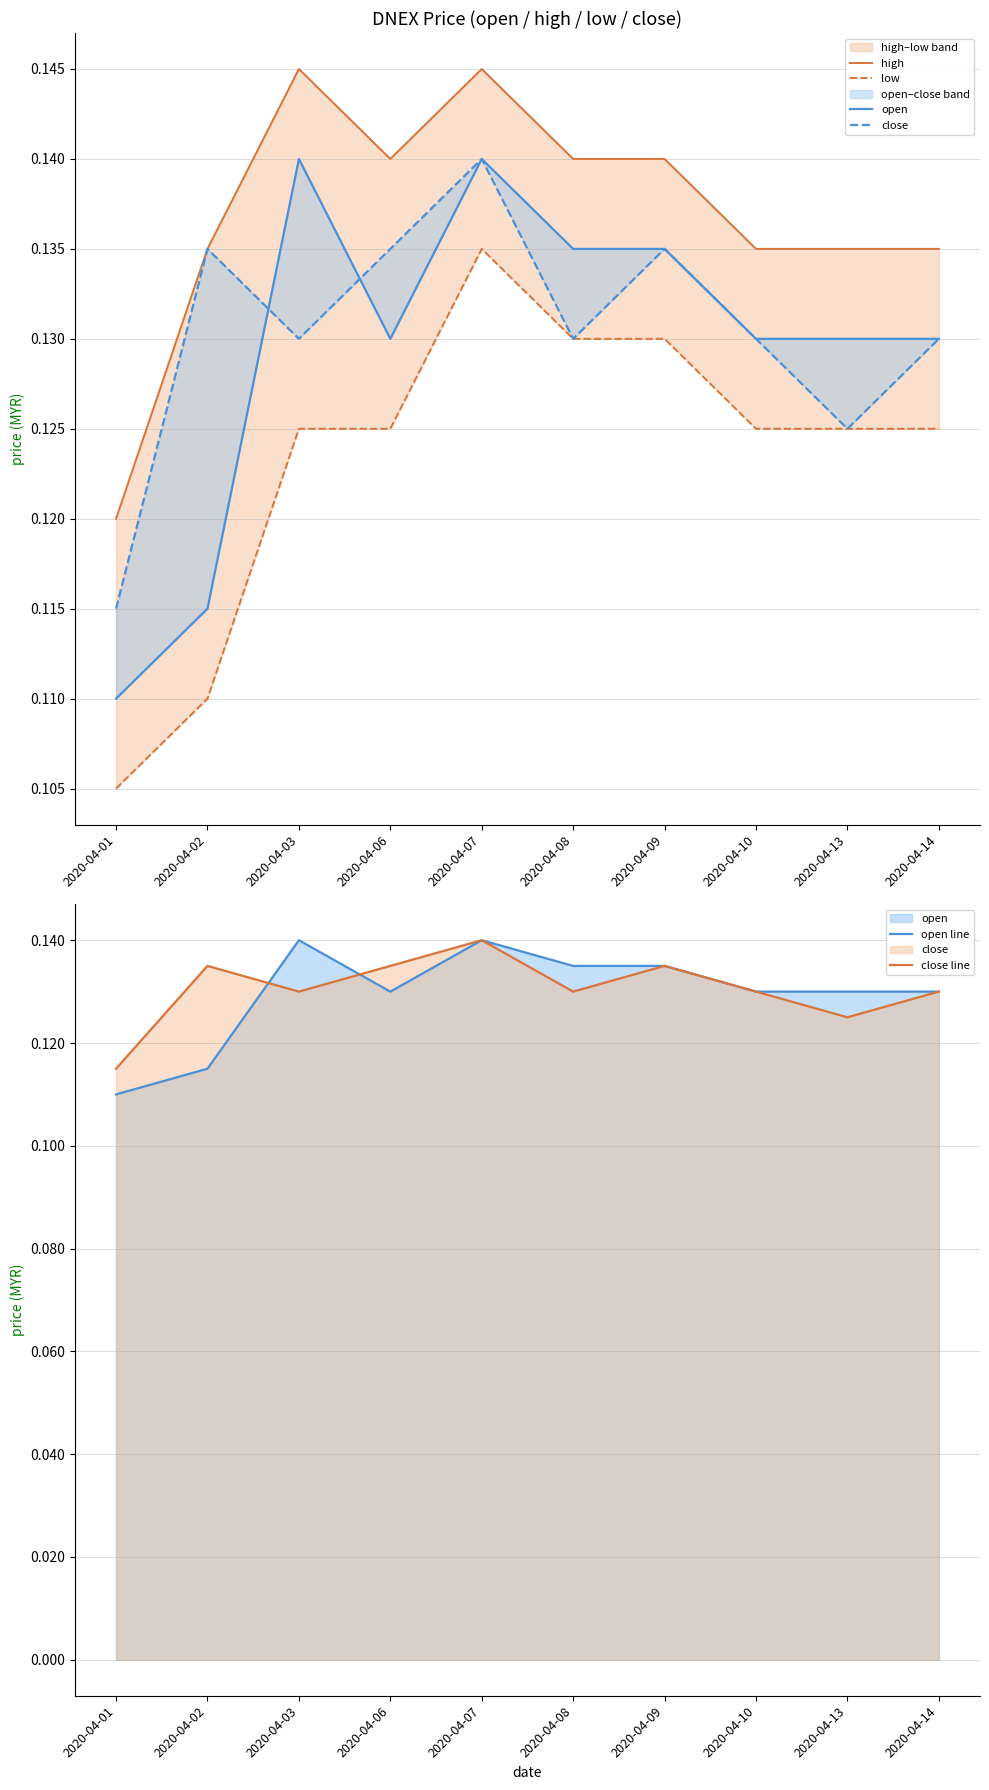

How many distinct data groups are displayed?

6